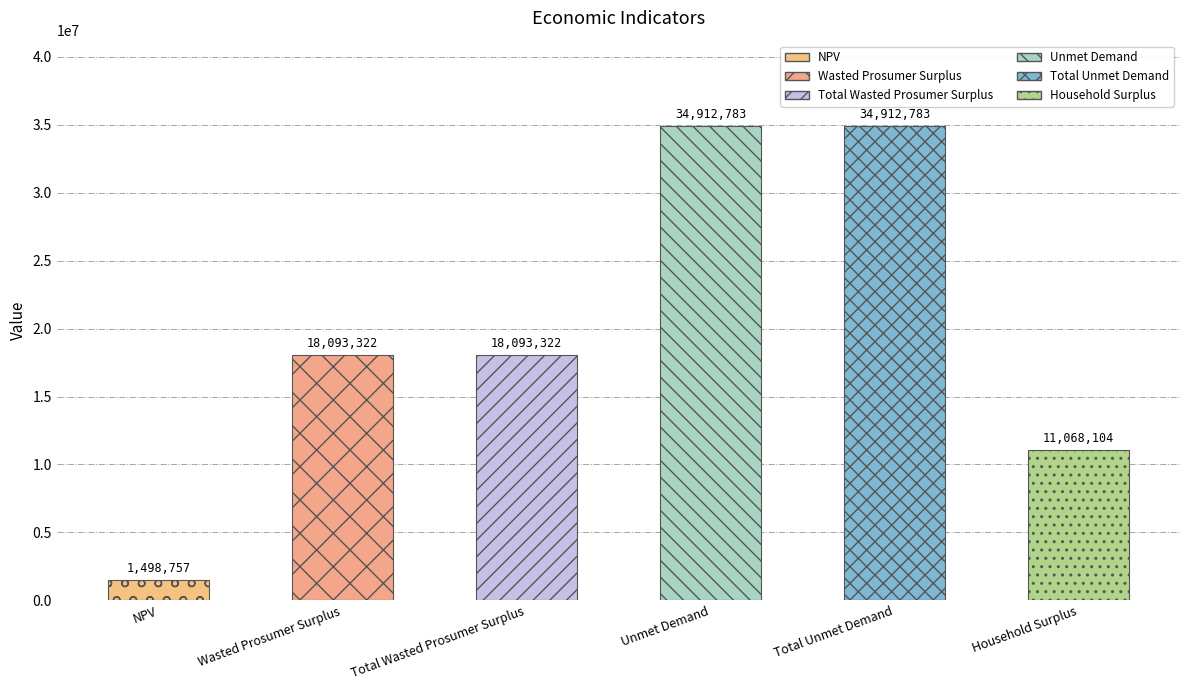

How many bars are there in total?

6